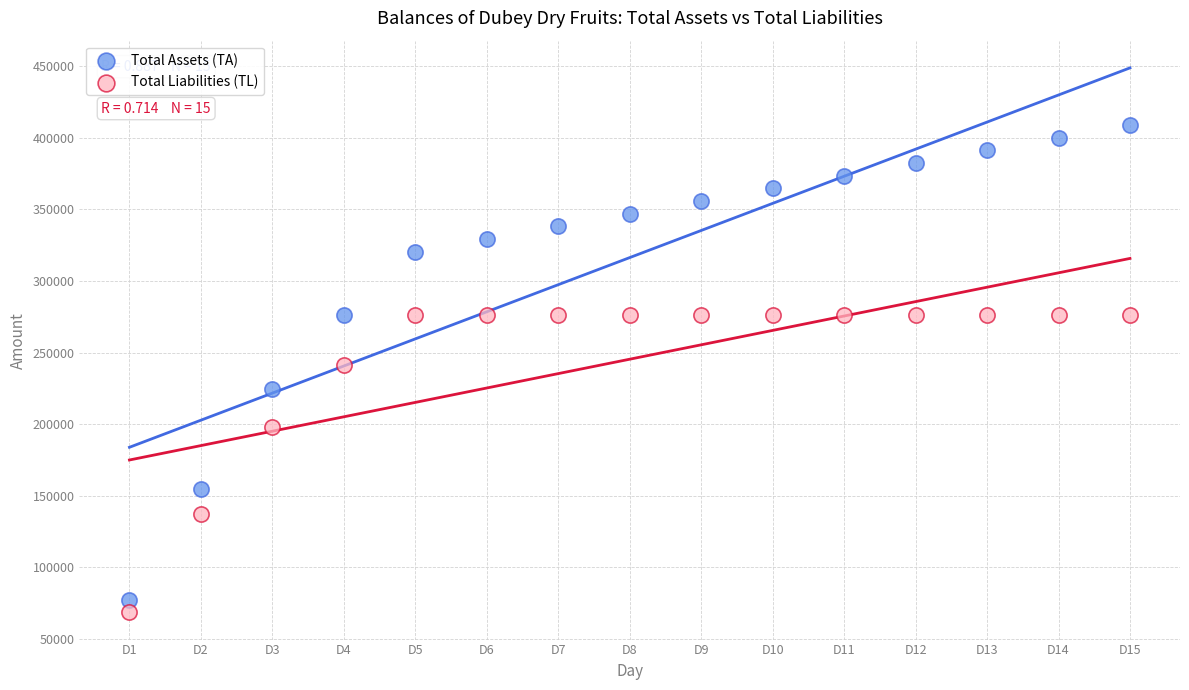

Across all data points, what is the range of Y values (max minus min)?

340625